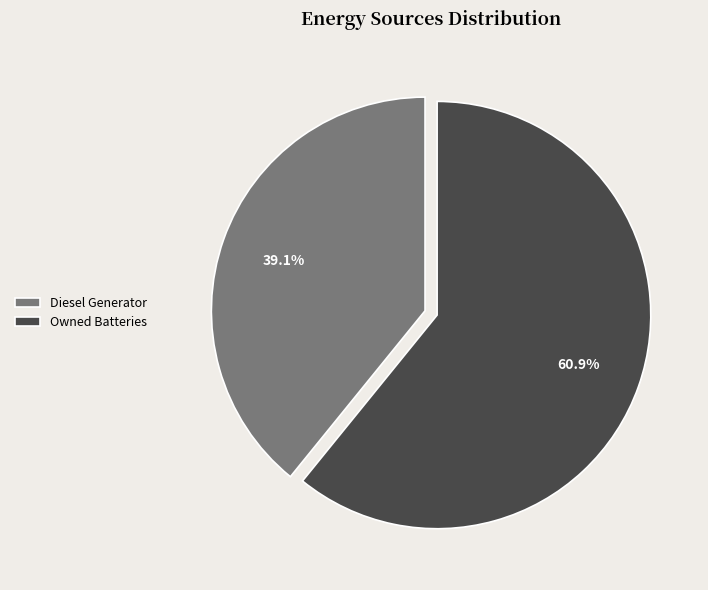

Is there a majority slice in this chart?

Yes